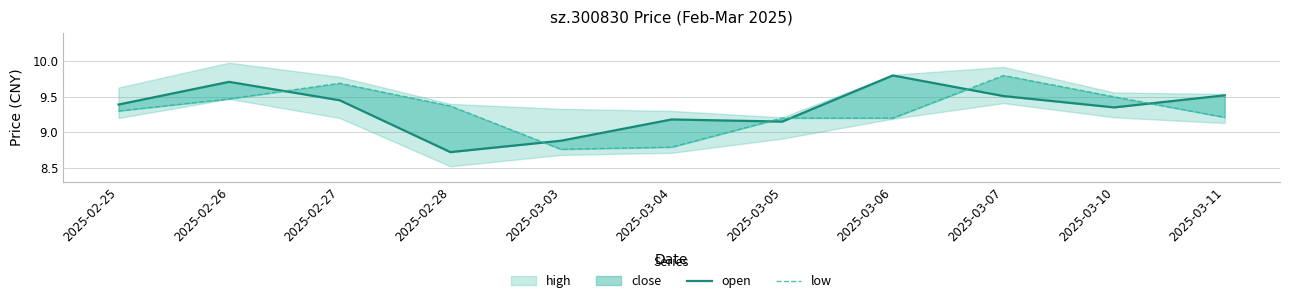

Which series has the widest spread of values?

open